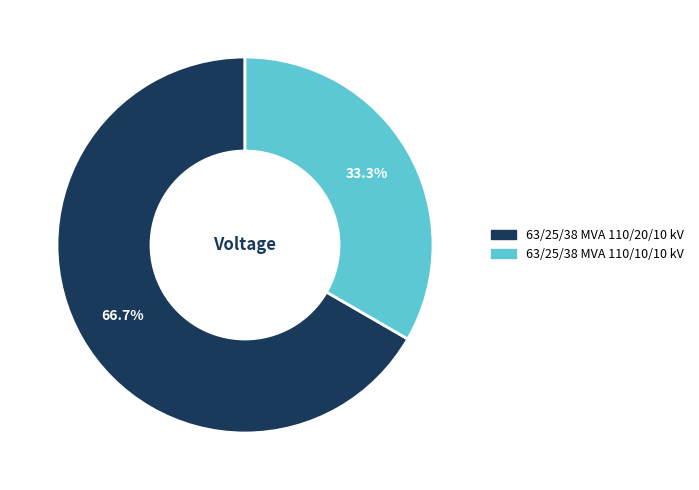

To the nearest percent, what portion does 63/25/38 MVA 110/10/10 kV represent?

33%